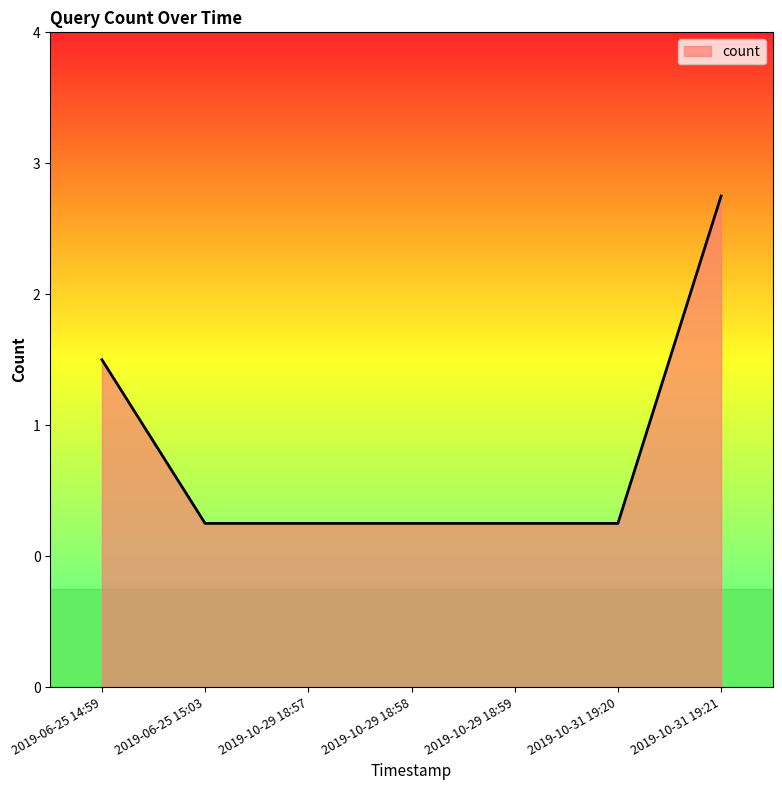

Does the chart display data point markers on the line(s)?

No